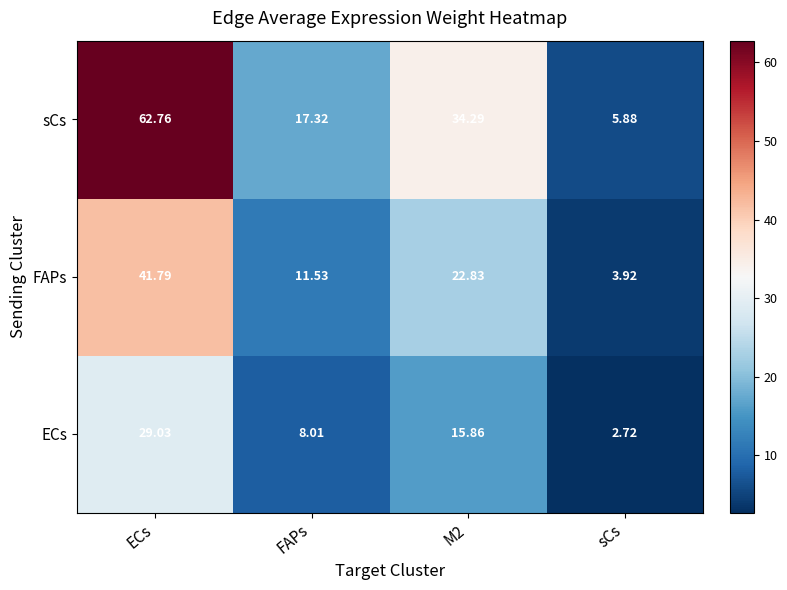

Is the value of FAPs at M2 greater than the value of ECs at FAPs?

Yes